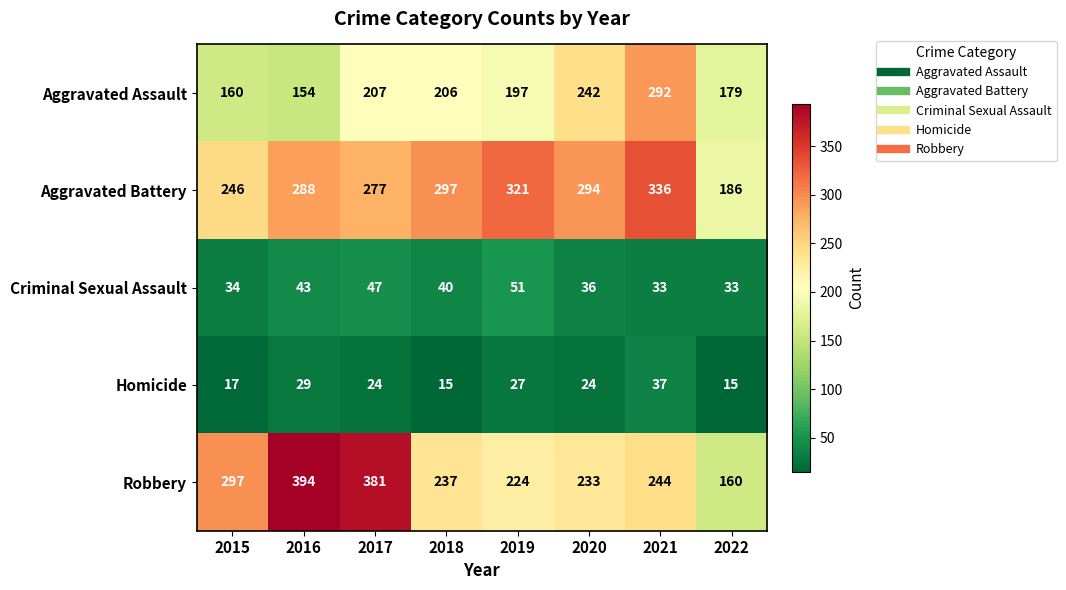

At which category does the chart reach its peak across all series?

2016